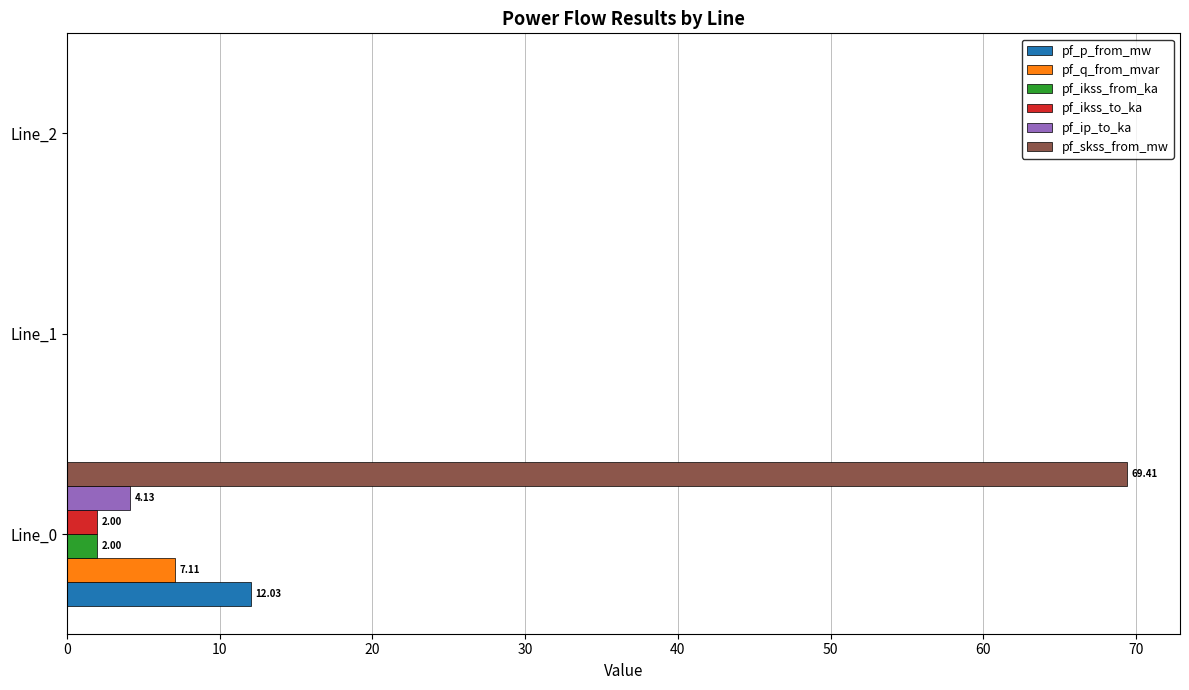

Which series has the largest total across all categories?

pf_skss_from_mw